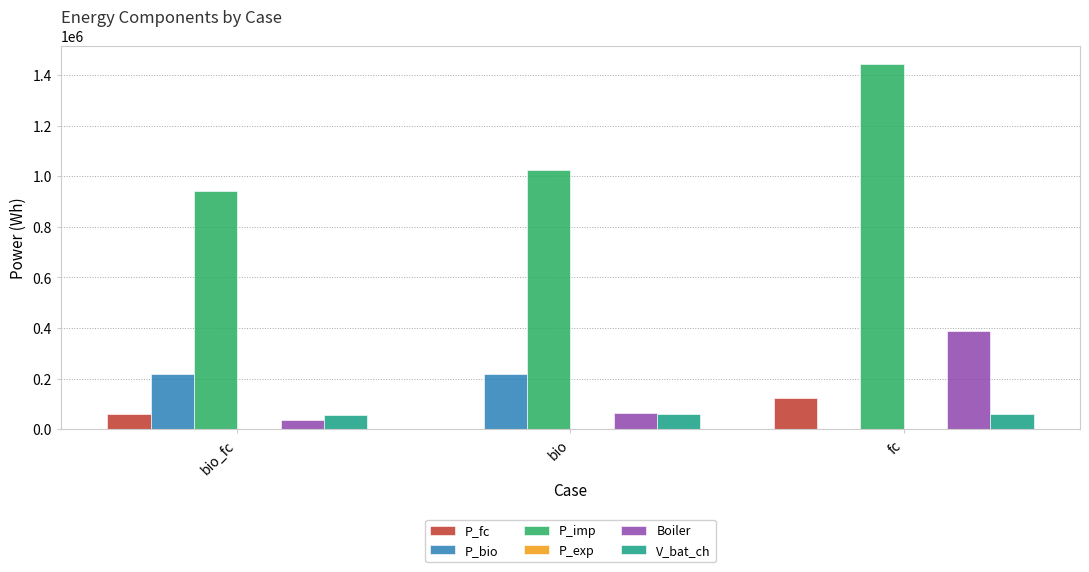

How many groups of bars are there?

3